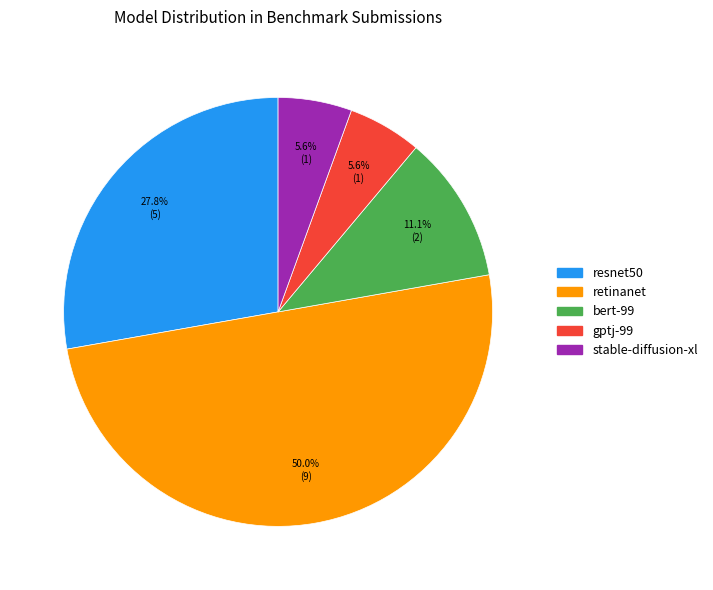

True or false: resnet50 accounts for 28% of the total.

True